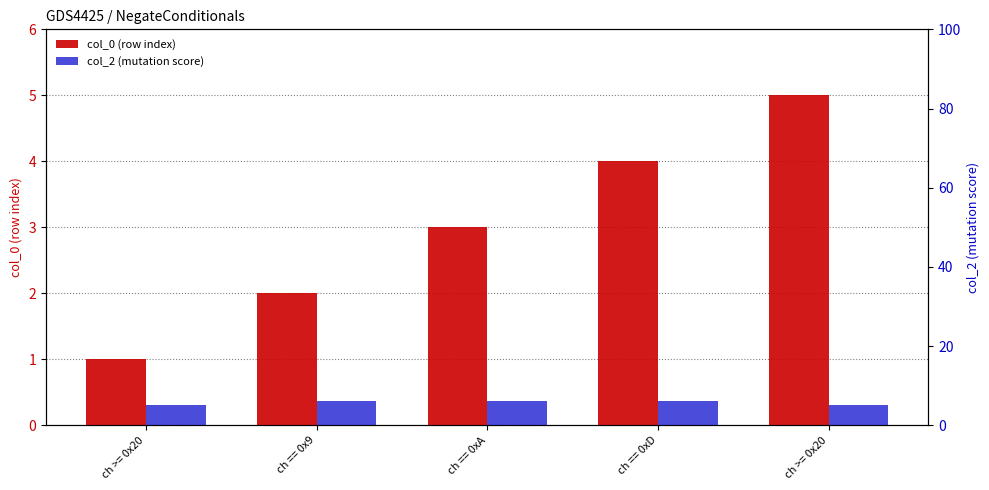

What is the label of the 5th bar from the left?

ch >= 0x20